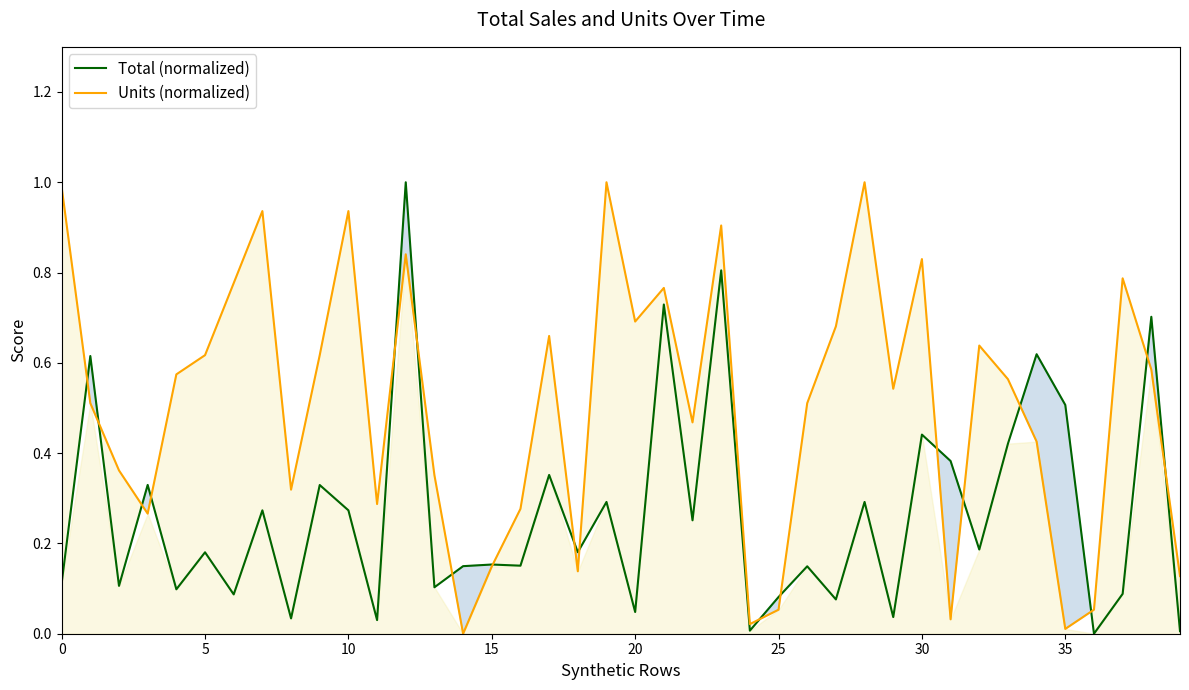

After their last crossing, which series has the higher values: Units (normalized) or Total (normalized)?

Units (normalized)